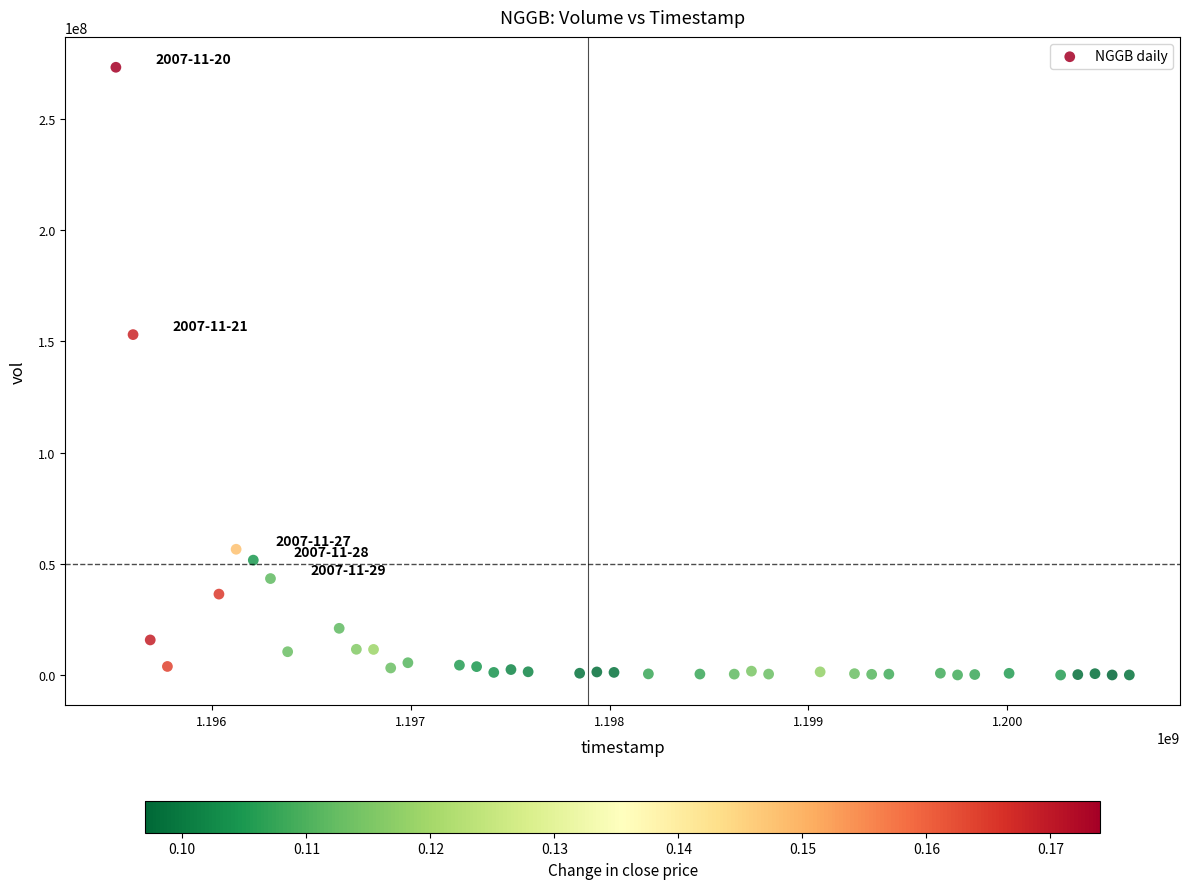

What is the range of X values (max minus min)?

5097600